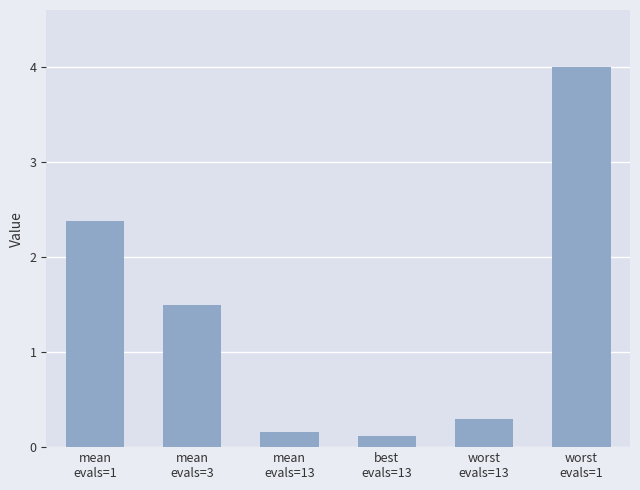

Does the chart contain stacked bars?

No